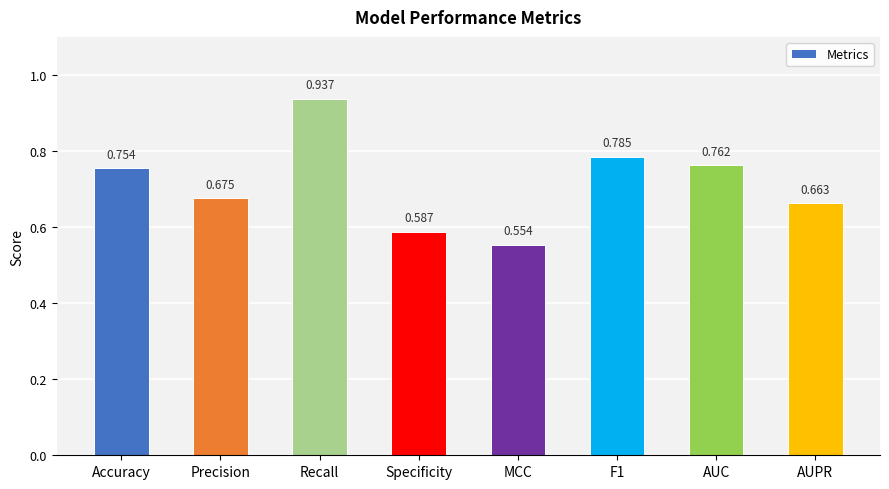

Count the values in the range 0 to 1.

8